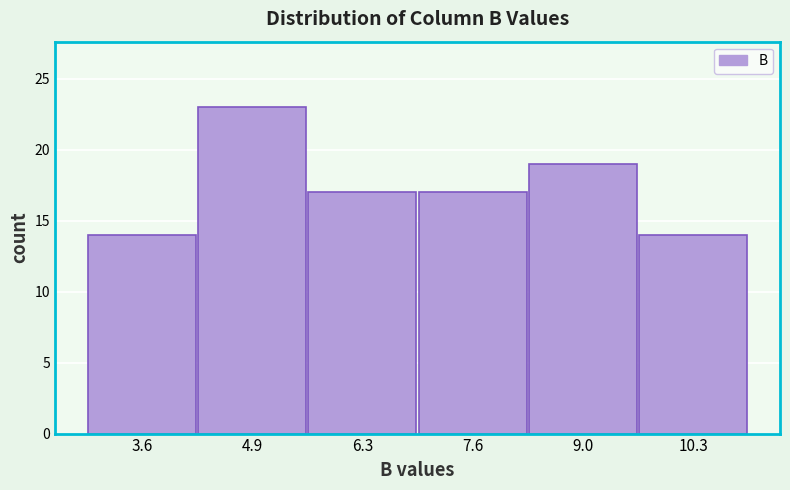

Reading left to right, list every bar in this chart as the range it spans on the x-axis followed by its height. Neither the bar edges nor the heights are printed on the chart, so give them approximately, as read against the axes.

3.0 to 4.2: 14
4.2 to 5.6: 23
5.6 to 7.0: 17
7.0 to 8.4: 17
8.4 to 9.6: 19
9.6 to 11.0: 14